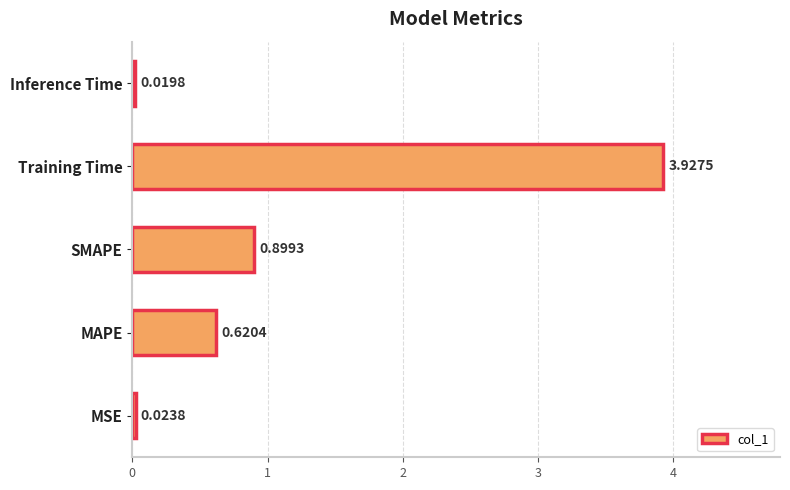

What is the change in value from MSE to Training Time?

+3.9